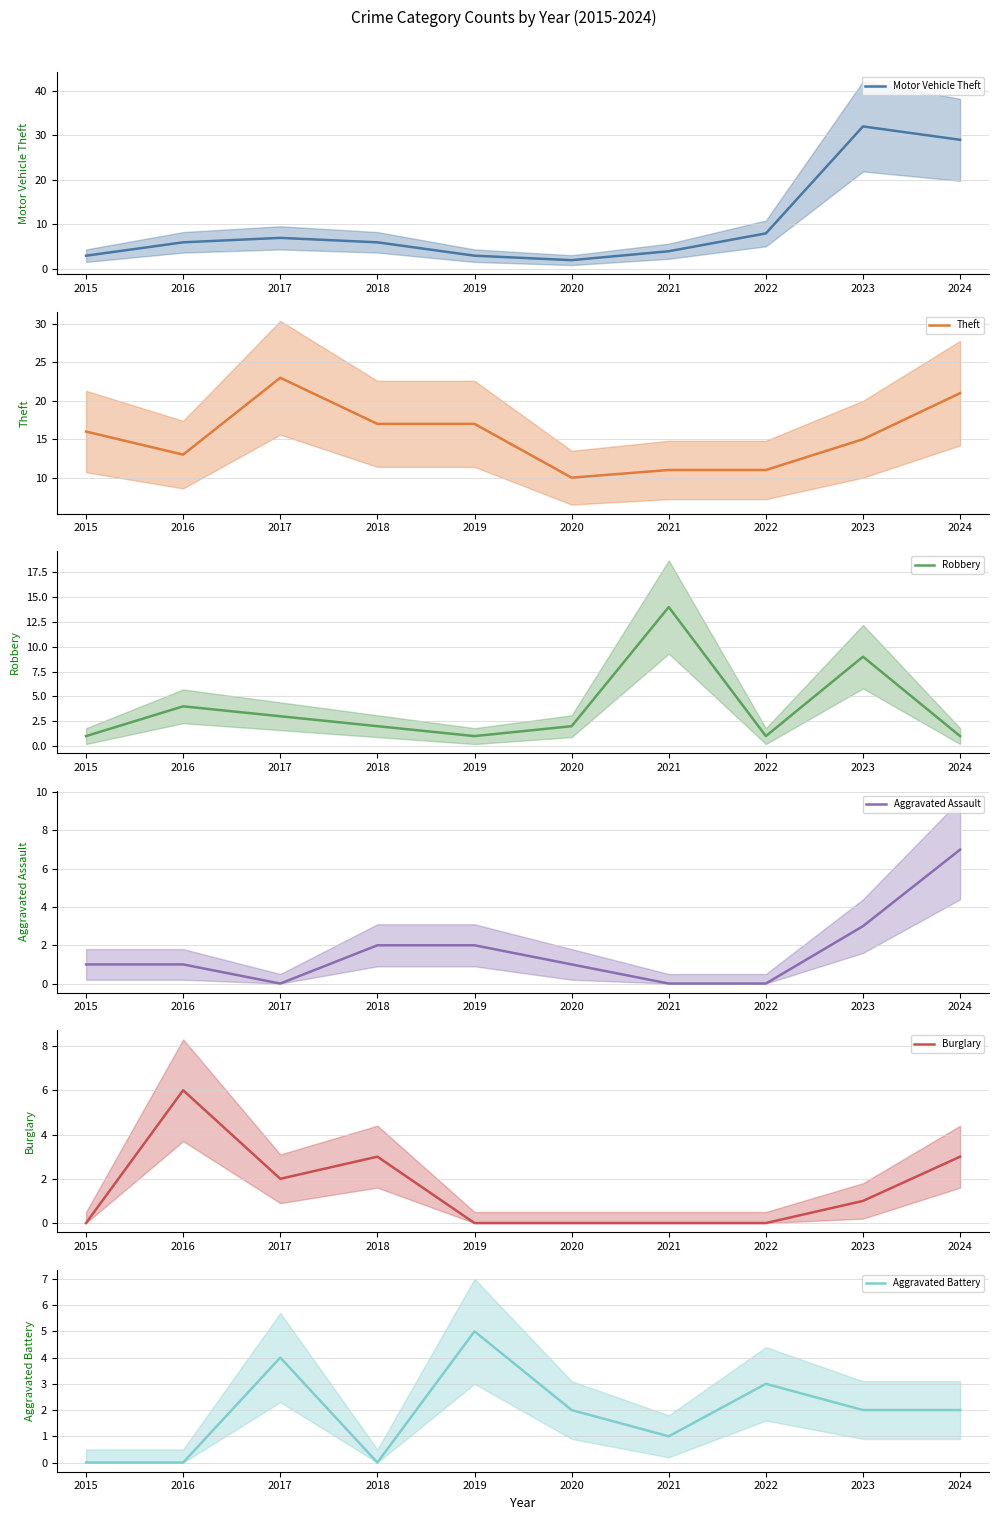

Where does the Burglary series first go above 1?

2016